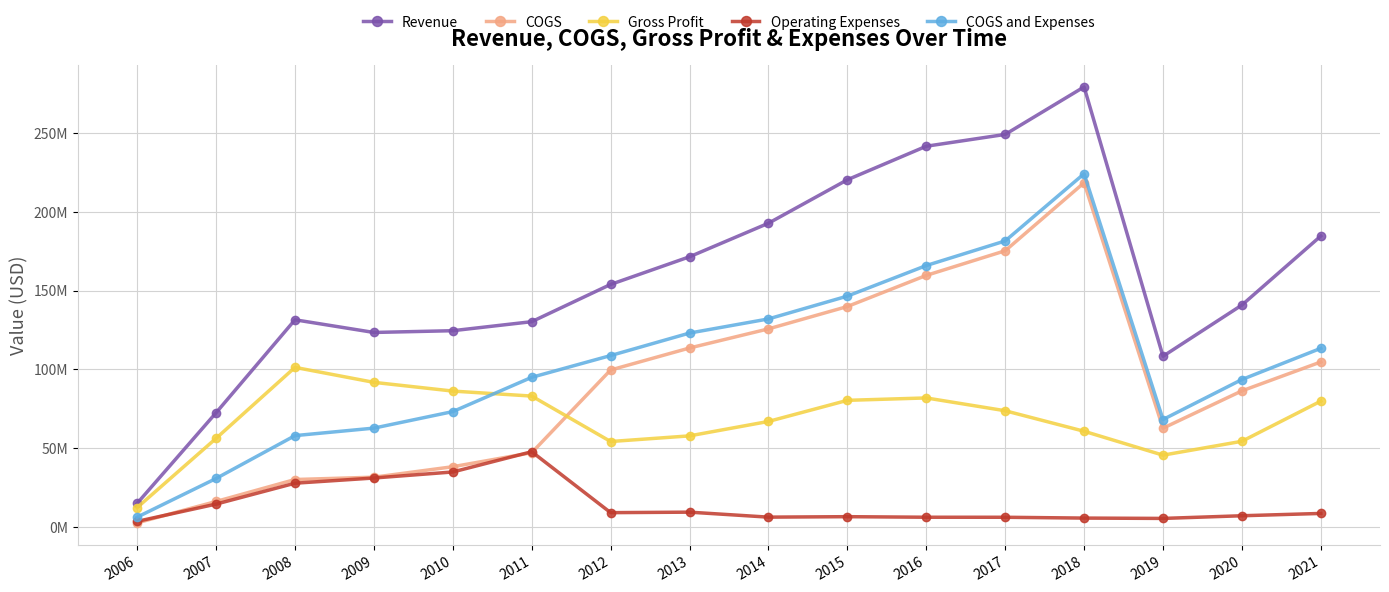

Where is Revenue nearest to the value 147165500?

2020